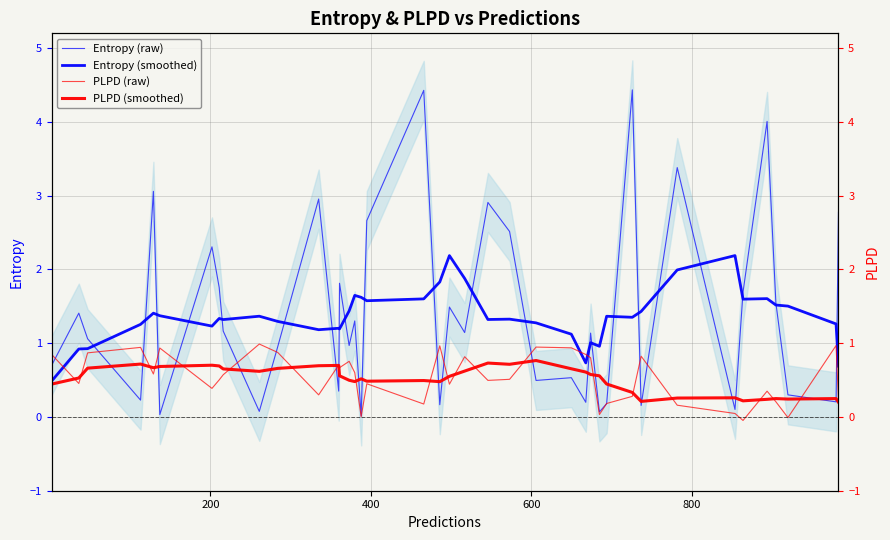

How many distinct data groups are displayed?

4